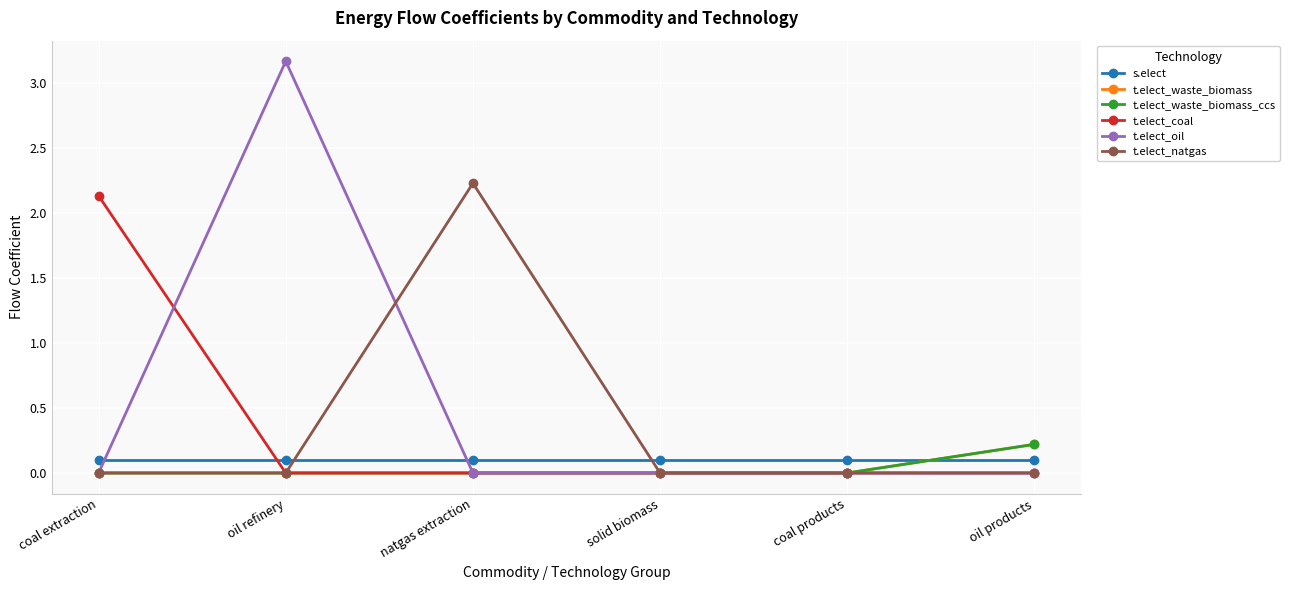

What is the spread (max minus min) of values at coal products?

0.1